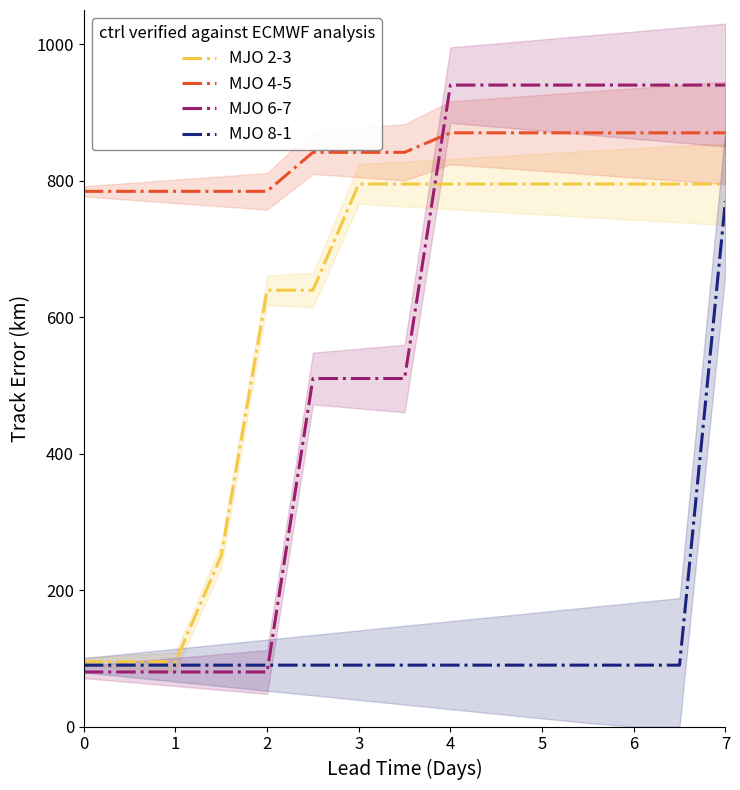

Between 5 and 0, which is larger?

5